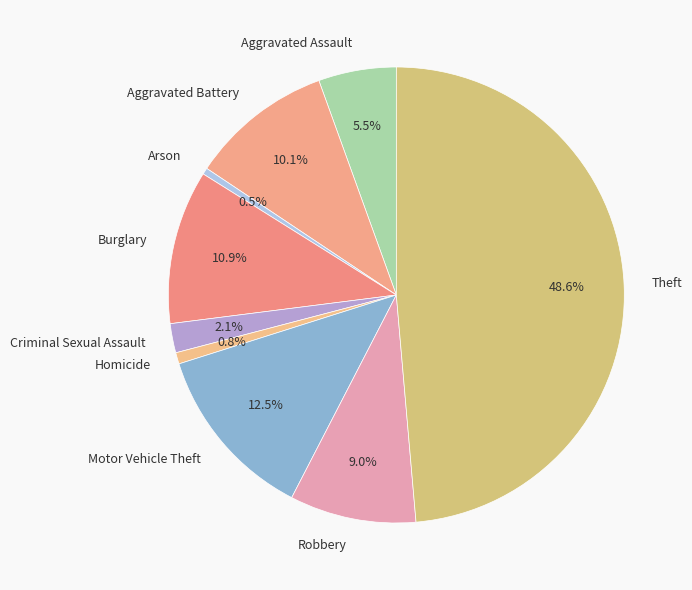

Is there any slice that represents more than half of the pie?

No